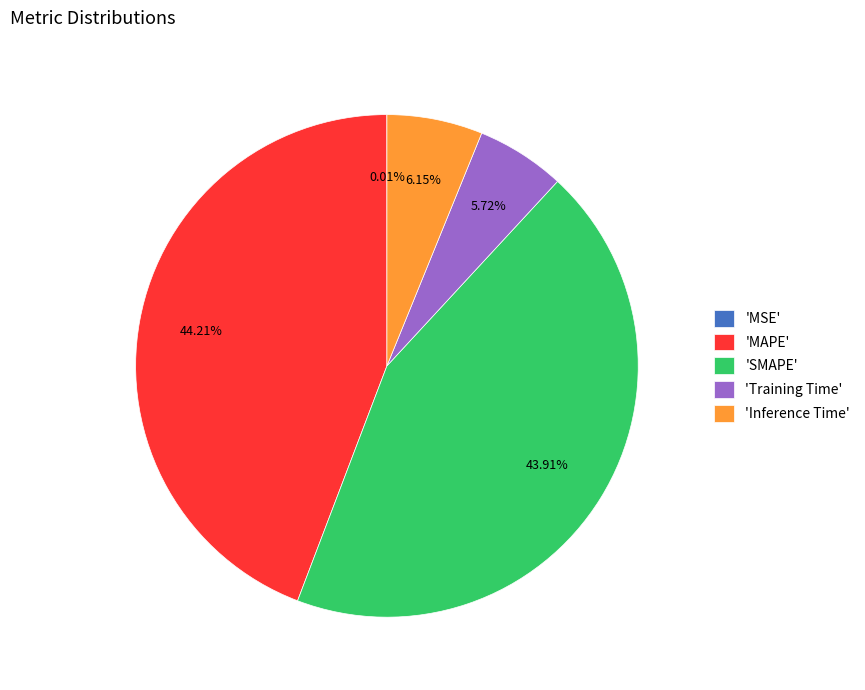

Is there a majority slice in this chart?

No